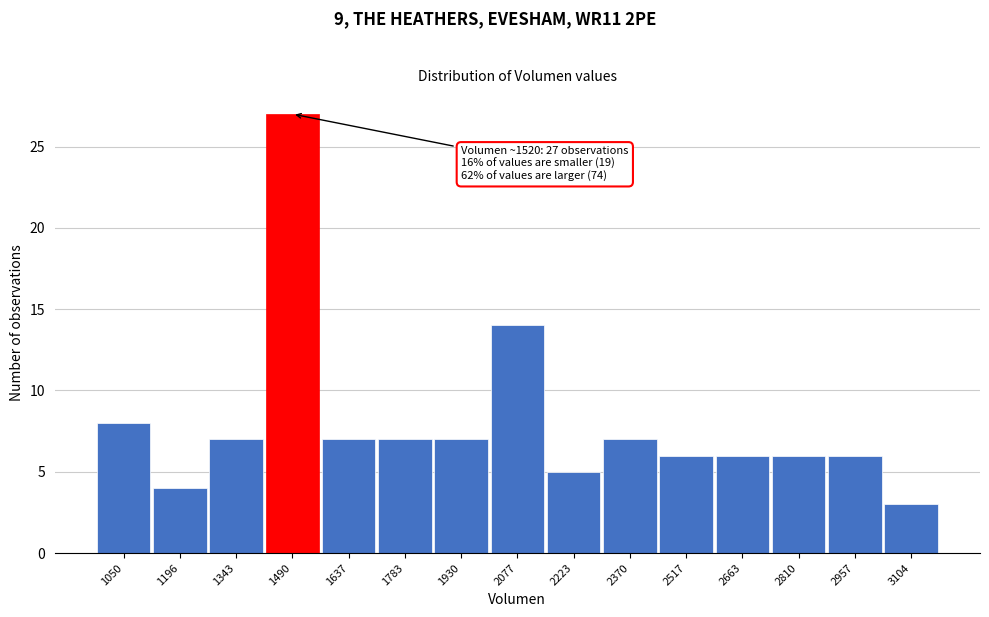

Reading left to right, extract all data points from this chart.

8	4	7	27	7	7	7	14	5	7	6	6	6	6	3